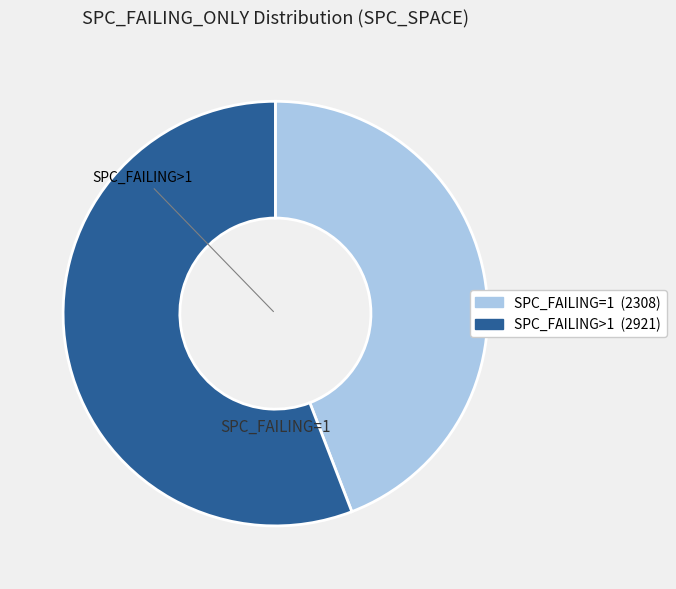

How many segments does this pie chart have?

2